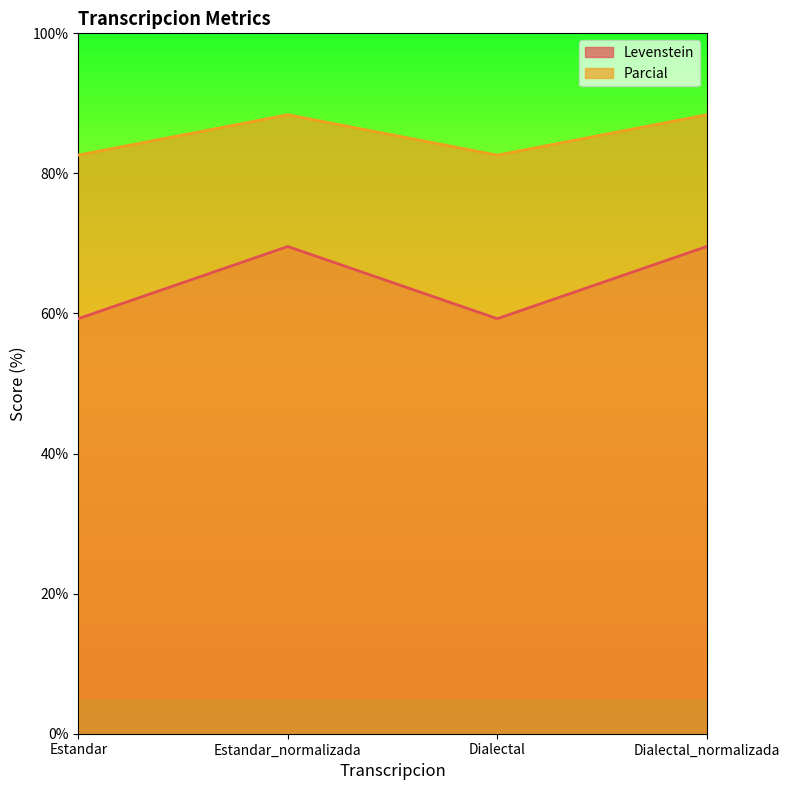

Is it true that Parcial equals 88.4 at Estandar_normalizada?

True